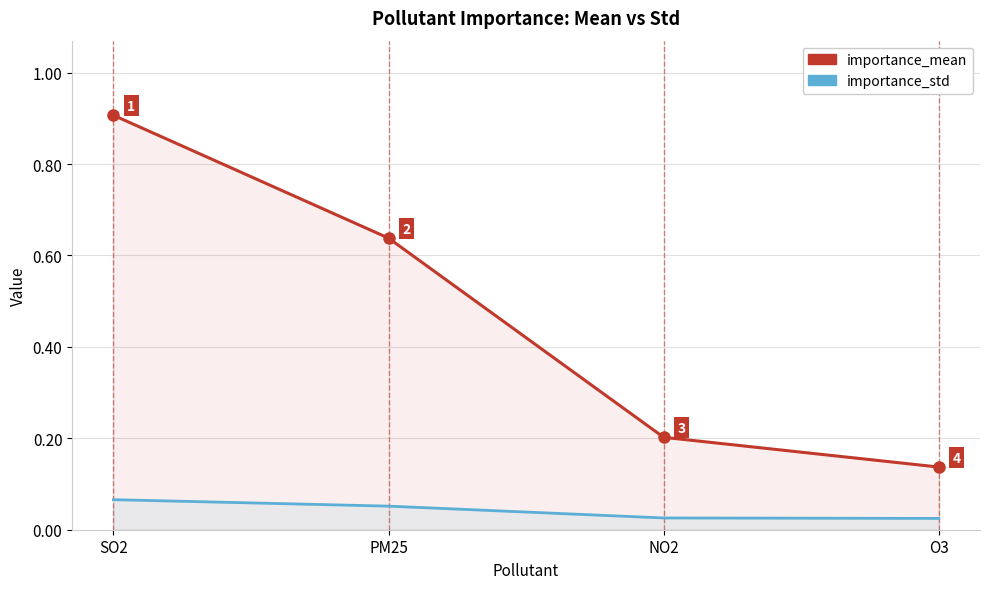

What is the total value across all series at PM25?

0.7